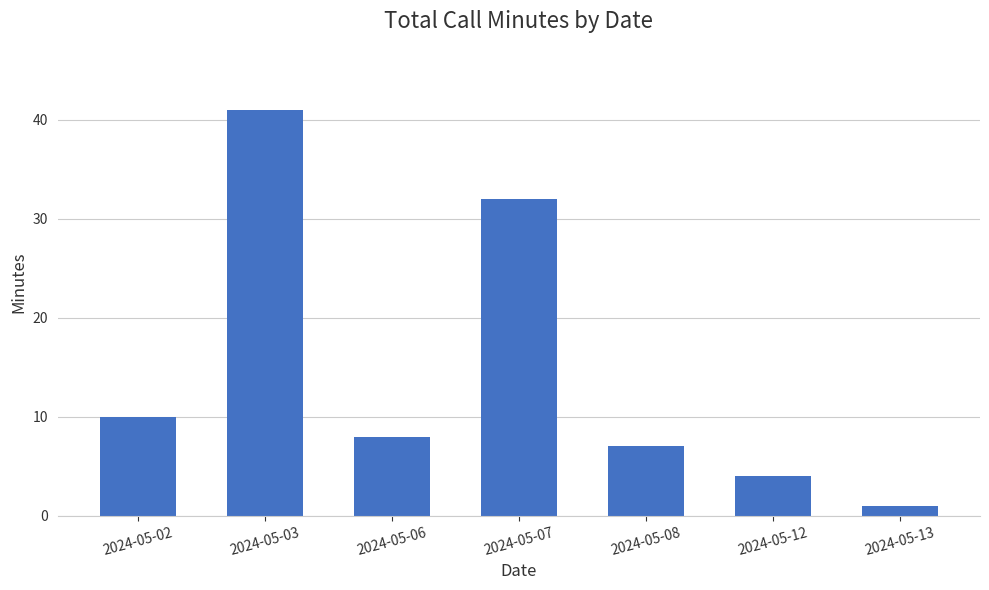

What is the maximum value shown in the chart?

41